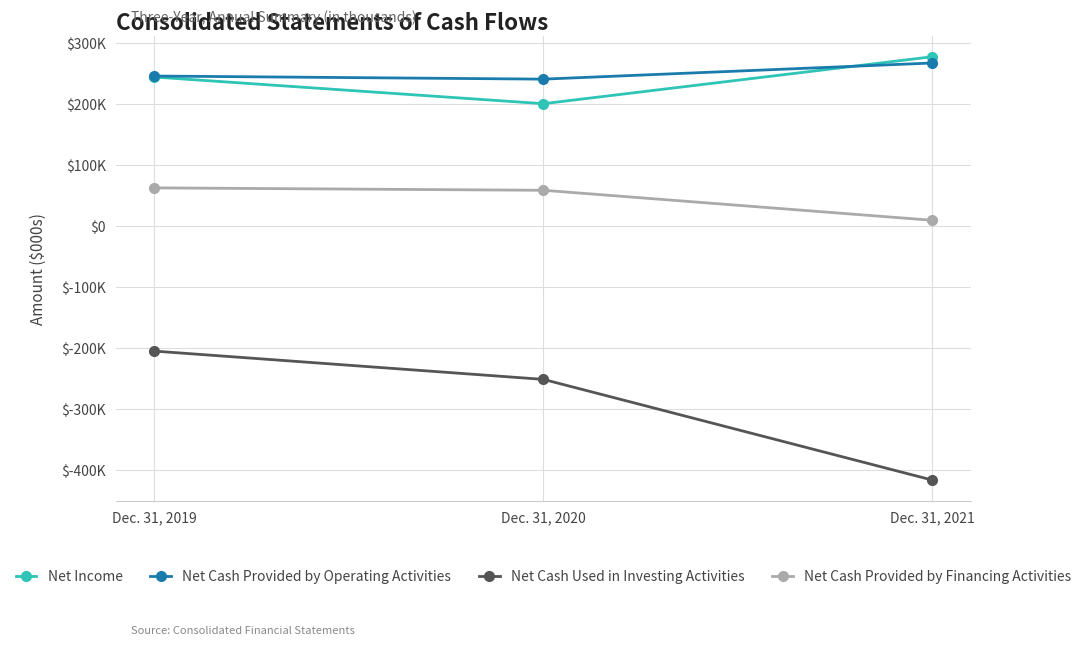

Which series has the largest range (max minus min)?

Net Cash Used in Investing Activities